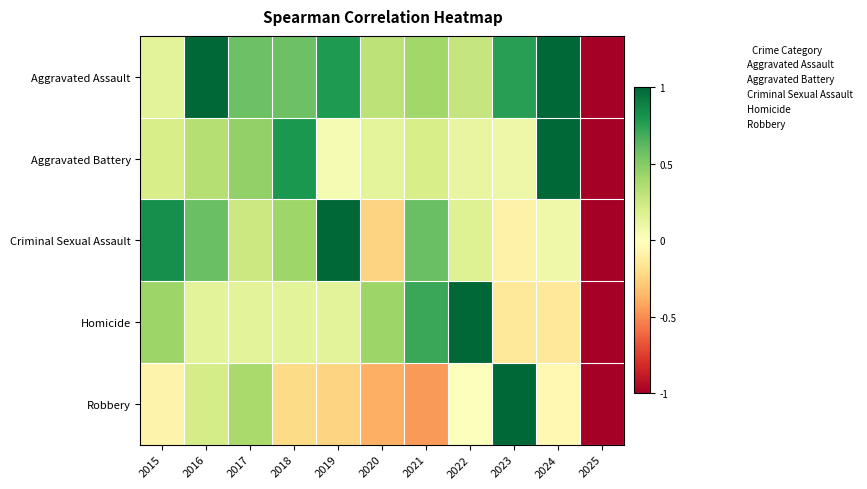

What is the greatest value displayed?

1.0